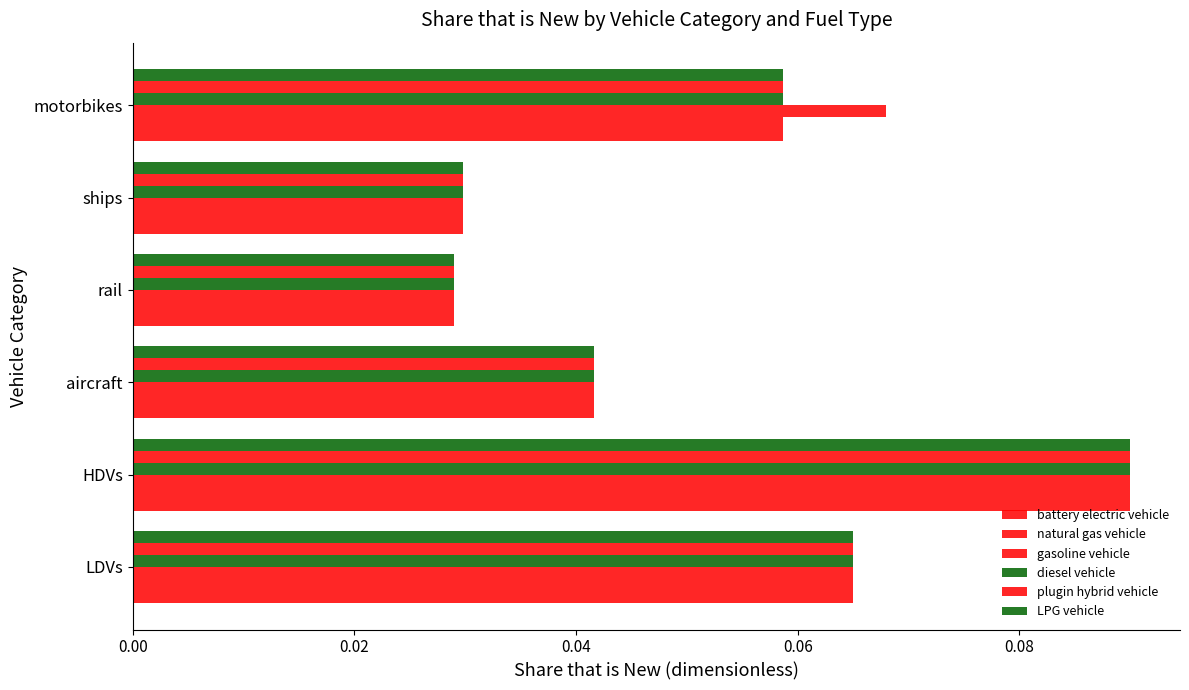

Count the number of data series in this chart.

6